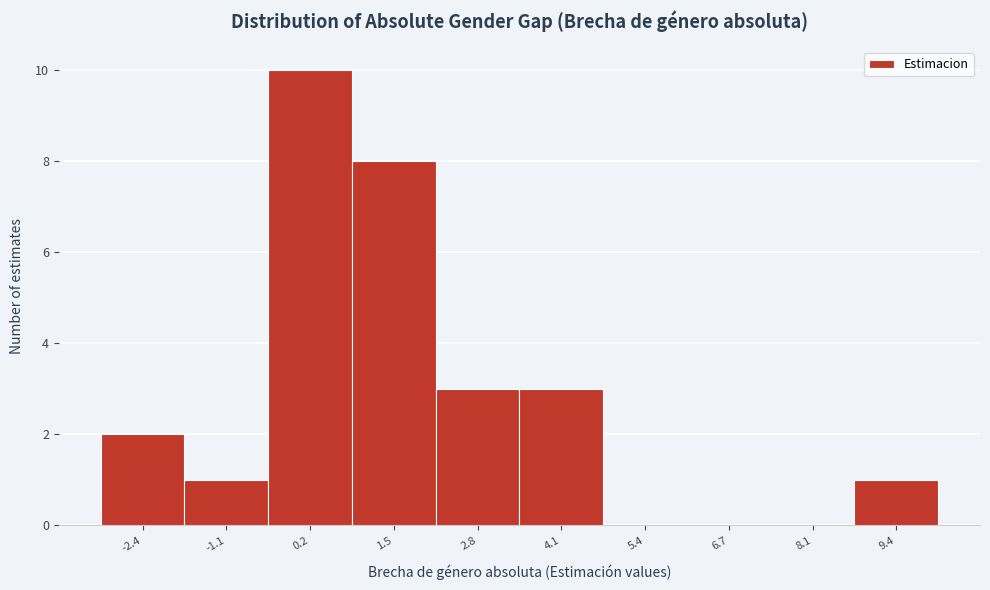

What is the height of the bar covering -3.0 to -1.8 on the x-axis? Neither the bar edges nor the heights are printed on the chart, so give them approximately, as read against the axes.

2